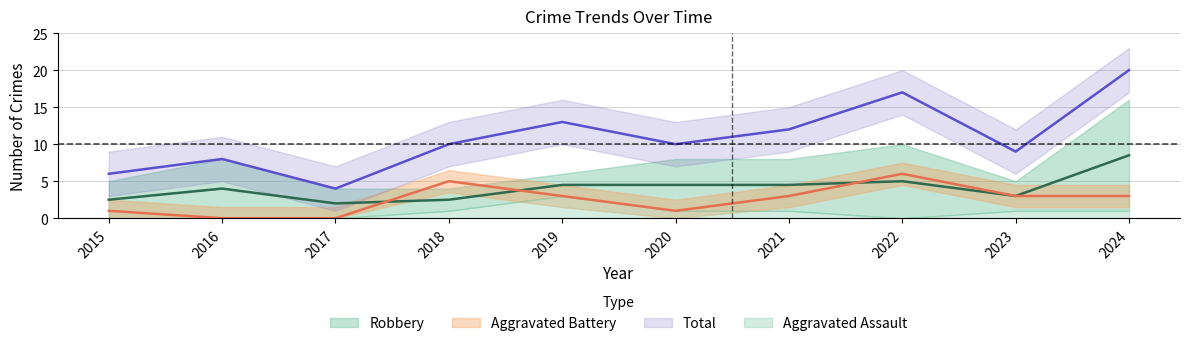

What is the sum of the Aggravated Battery values at 2018 and 2023?

8